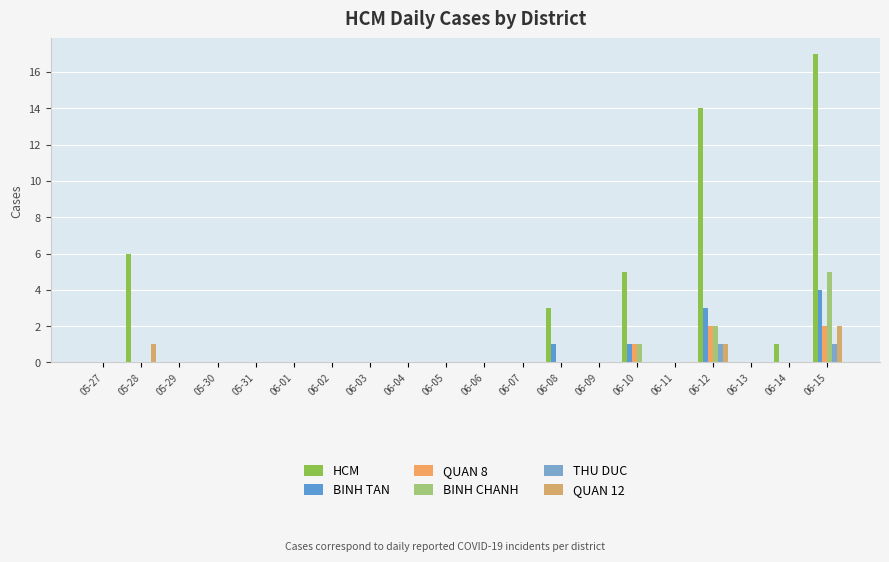

Count the number of categories in the chart.

20